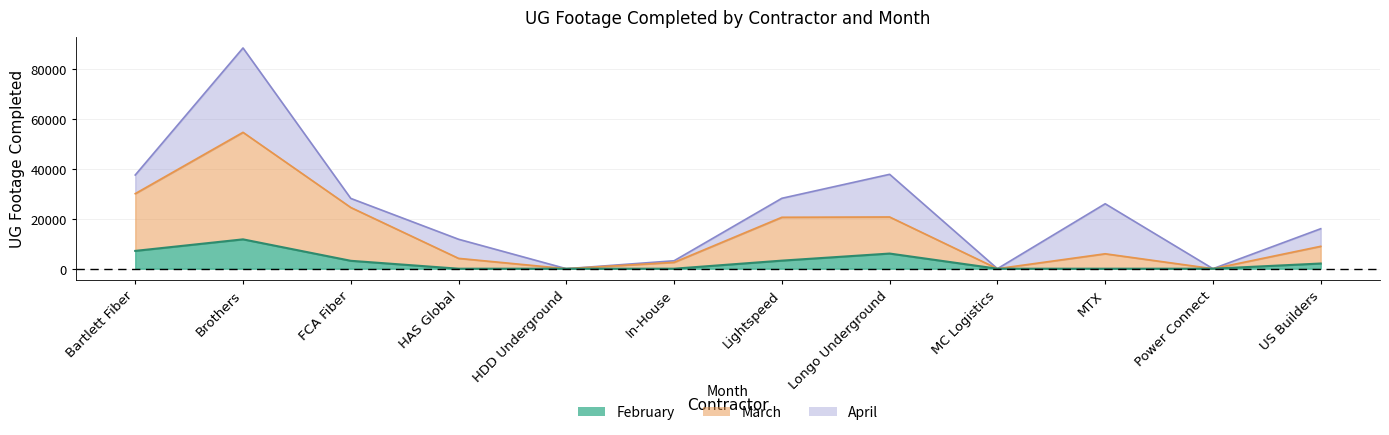

What is the label of the 9th point from the left?

MC Logistics